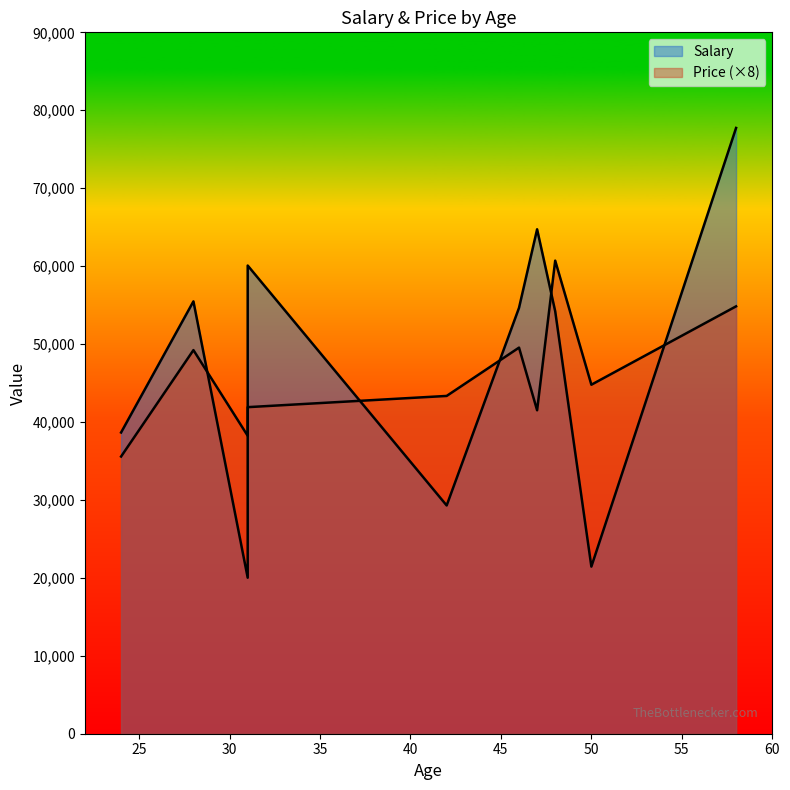

What is the sum of the Price values at 42 and 47?

84848